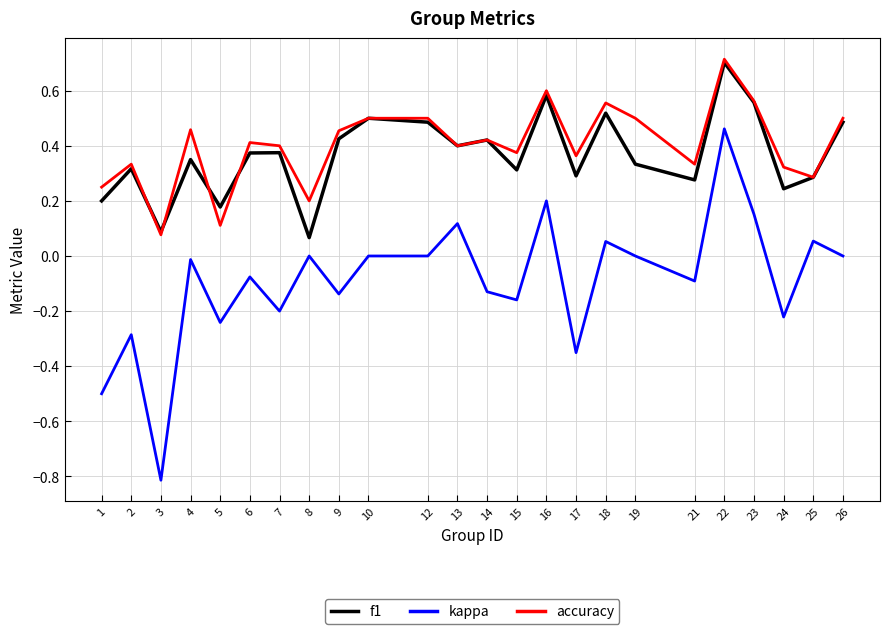

Which series has the widest spread of values?

kappa